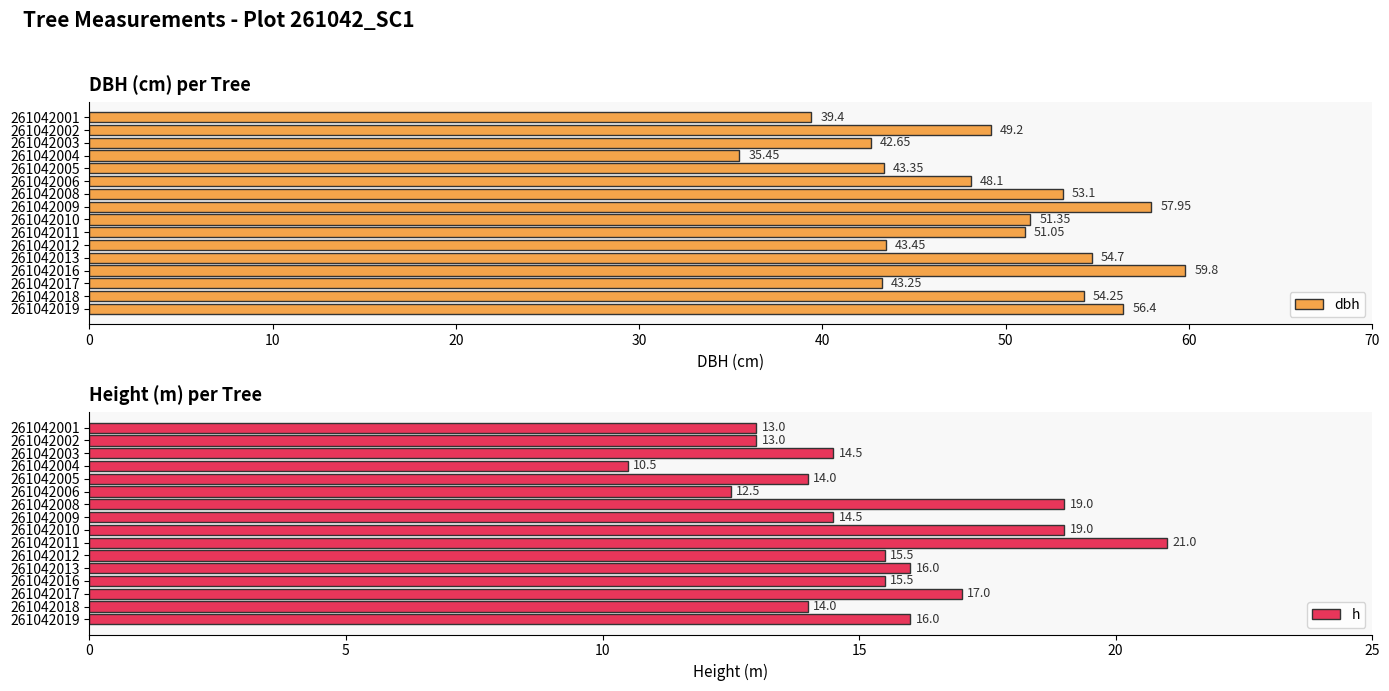

What is the sum of all dbh values?

783.5